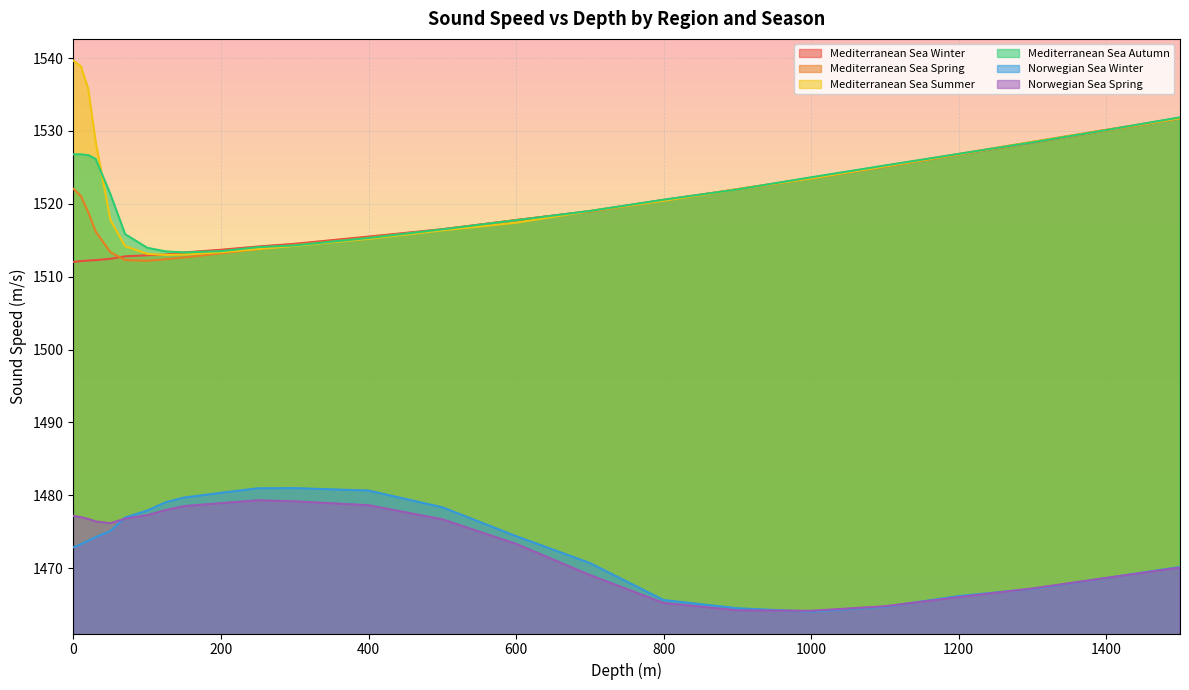

Is it true that Mediterranean Sea Spring equals 615.2 at 750?

False